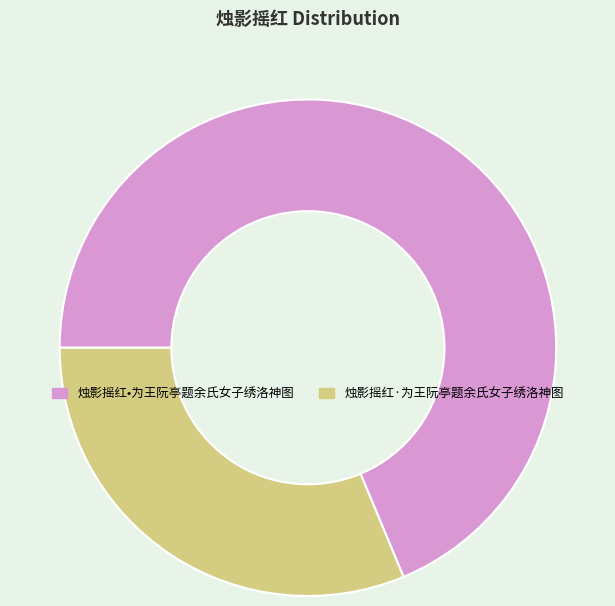

Which slice represents more than half of the pie?

烛影摇红•为王阮亭题余氏女子绣洛神图